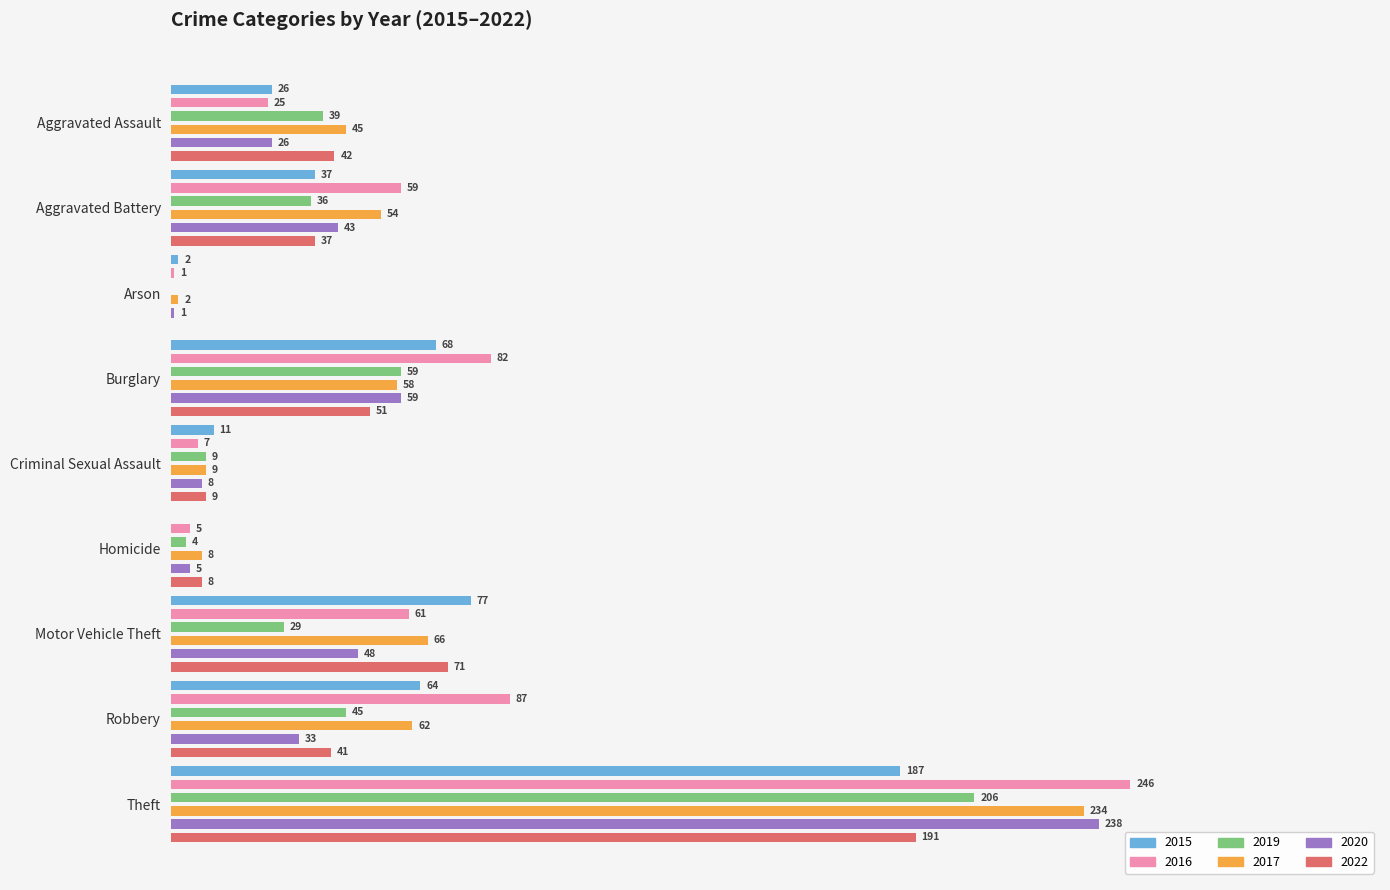

How many bars are there in each group?

6